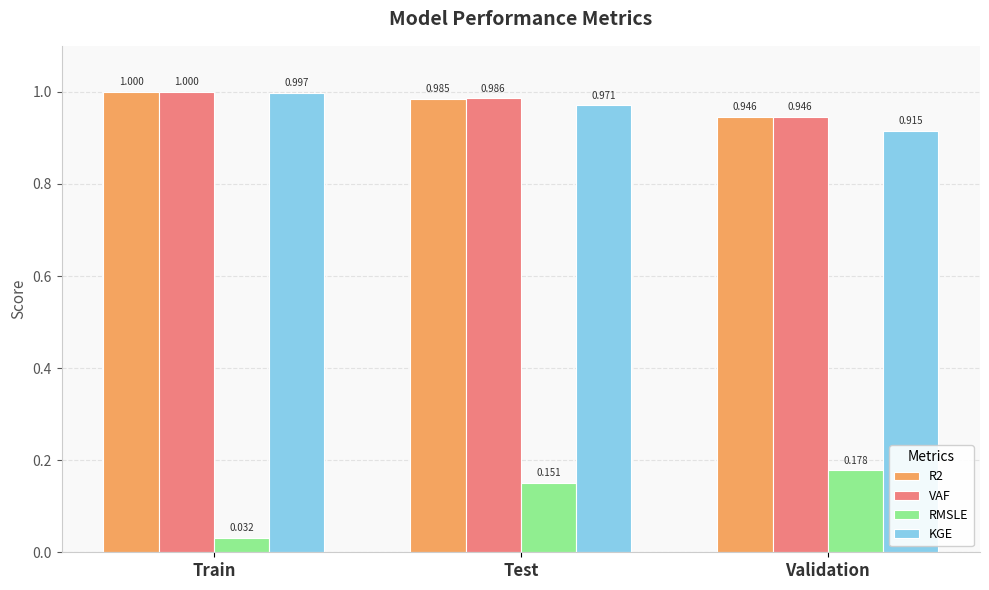

At which category does the chart reach its minimum across all series?

Train